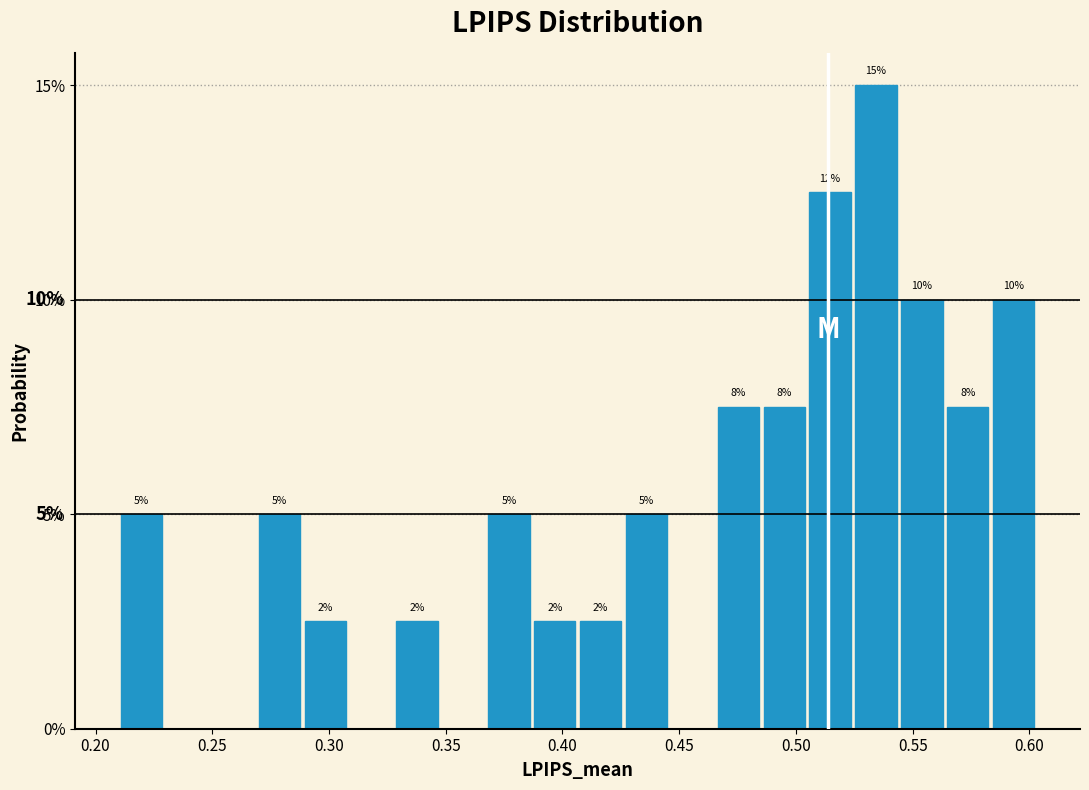

Read against the x-axis, roughly where is the centre of the tallest bar?

0.535